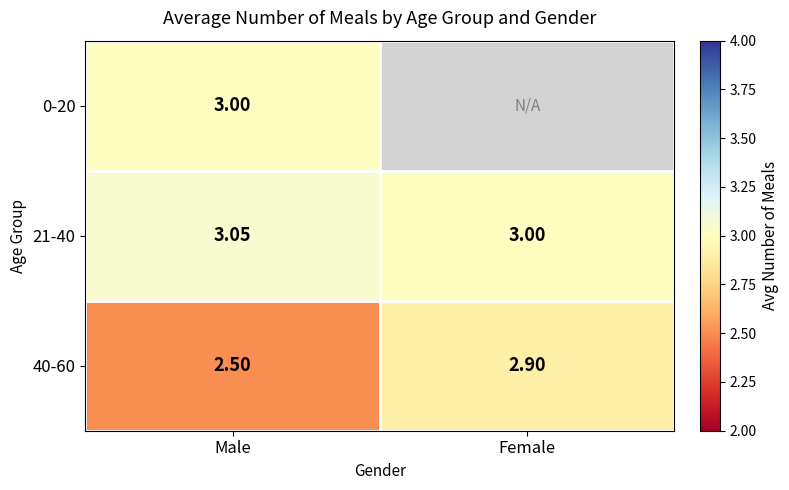

List the labels in order of 40-60 value, smallest first.

Male, Female